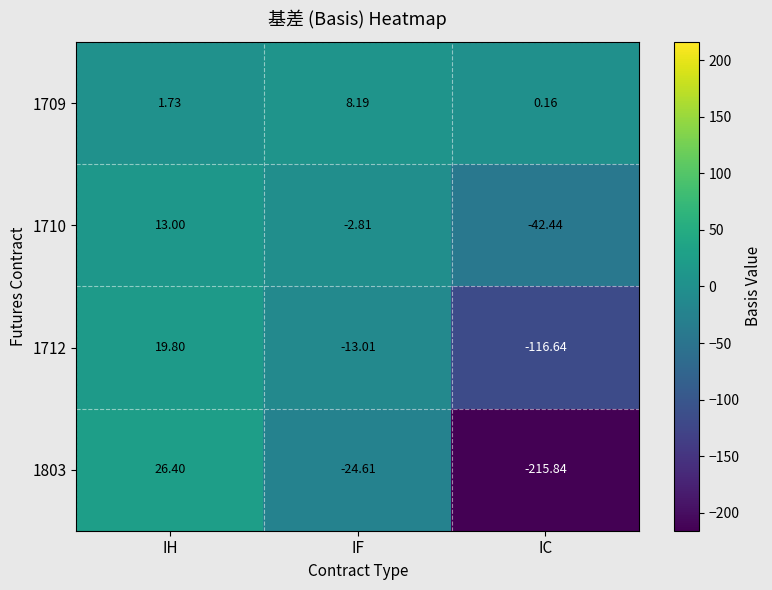

Rank the series at IF from lowest to highest value.

1803, 1712, 1710, 1709